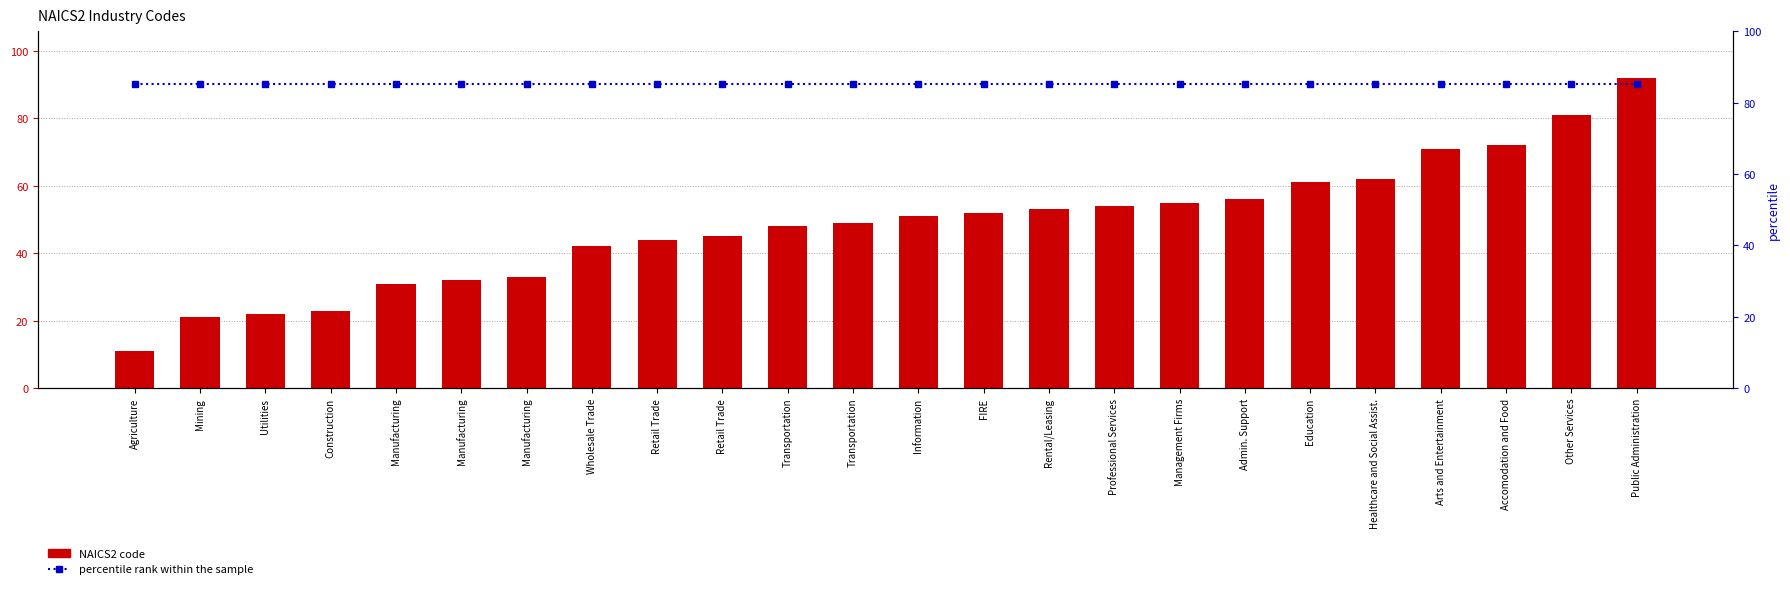

What is the spread (max minus min) of values at Rental/Leasing?

37.2